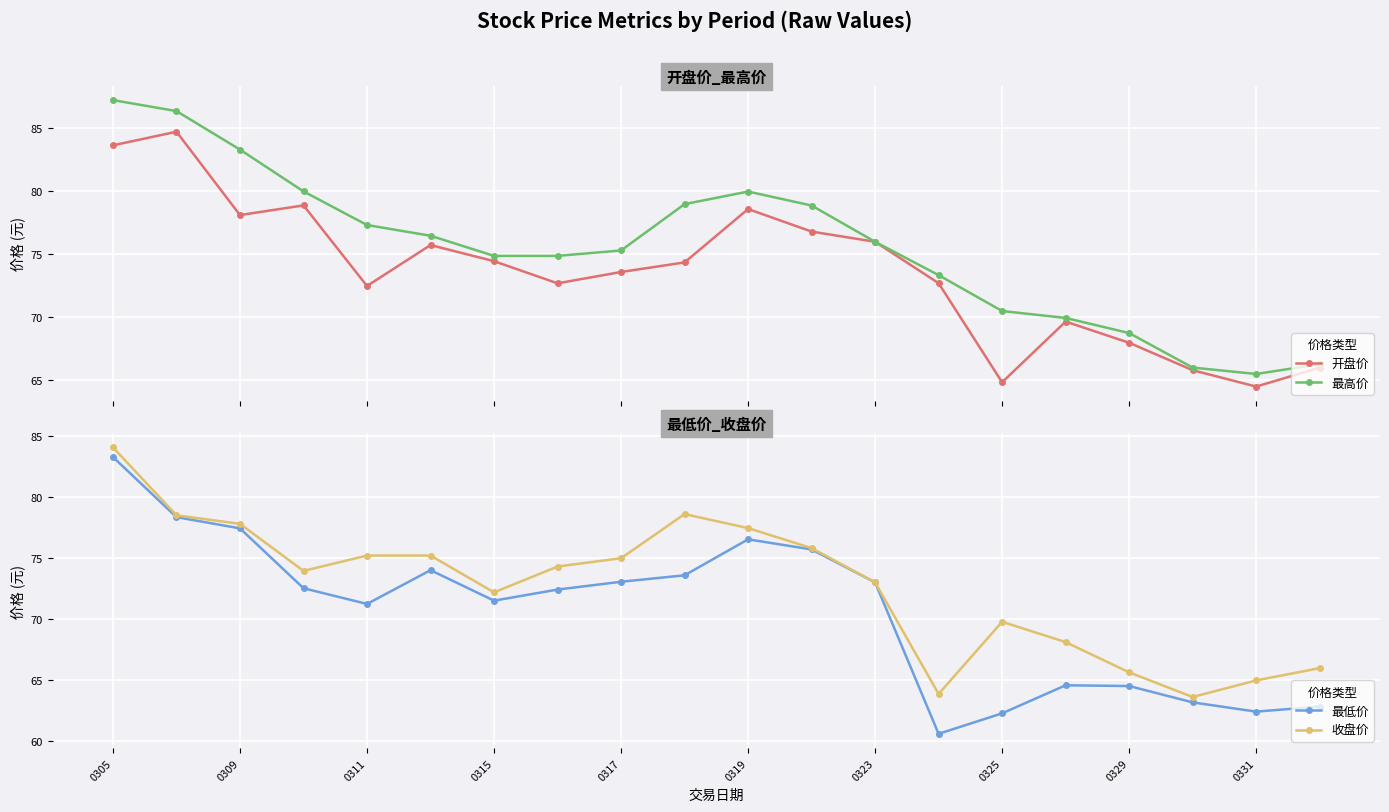

At which category does the chart reach its peak across all series?

0305